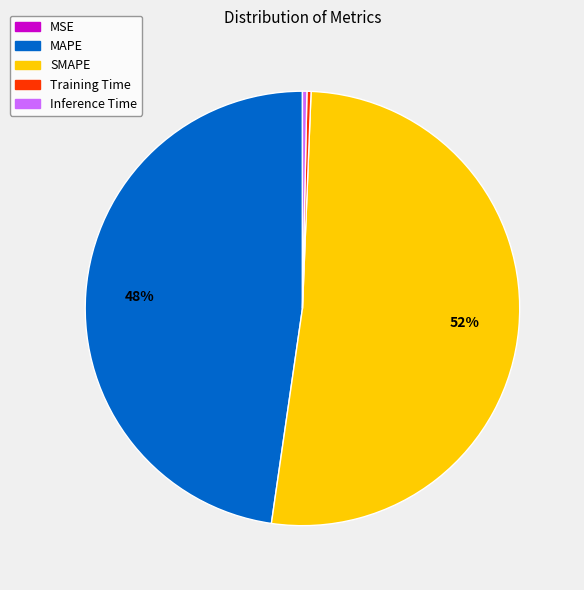

What percentage is the MAPE slice, to the nearest percent?

48%